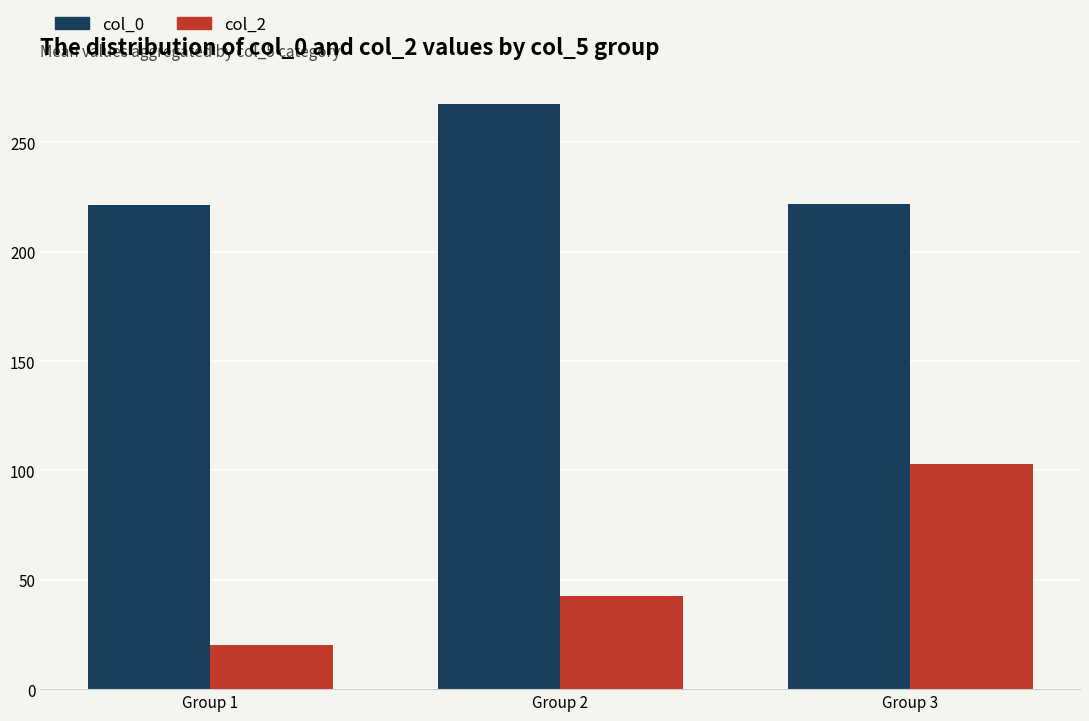

What is the difference between the second highest and minimum values in the col_0 series?

0.5